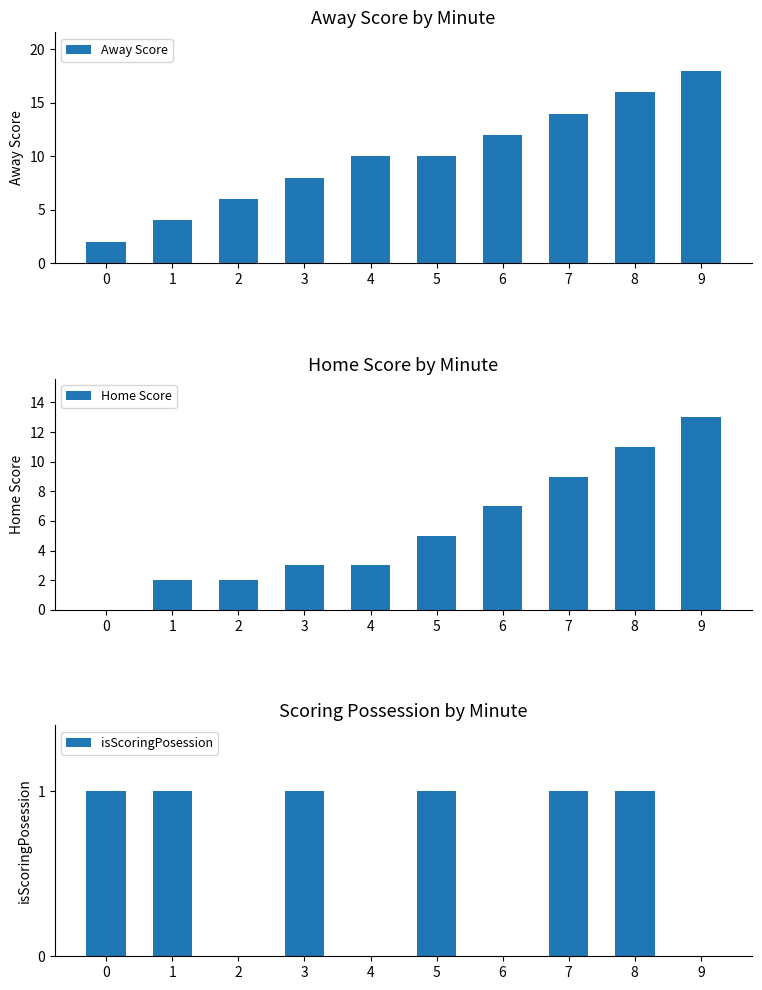

Count the number of categories in the chart.

10